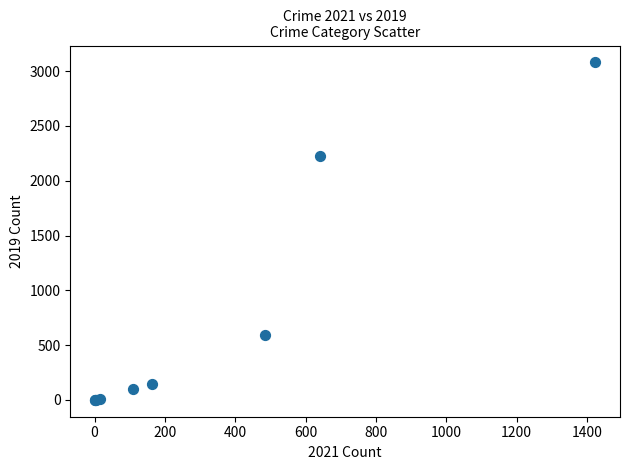

What Y value in the scatter plot is closest to 1540?

2230